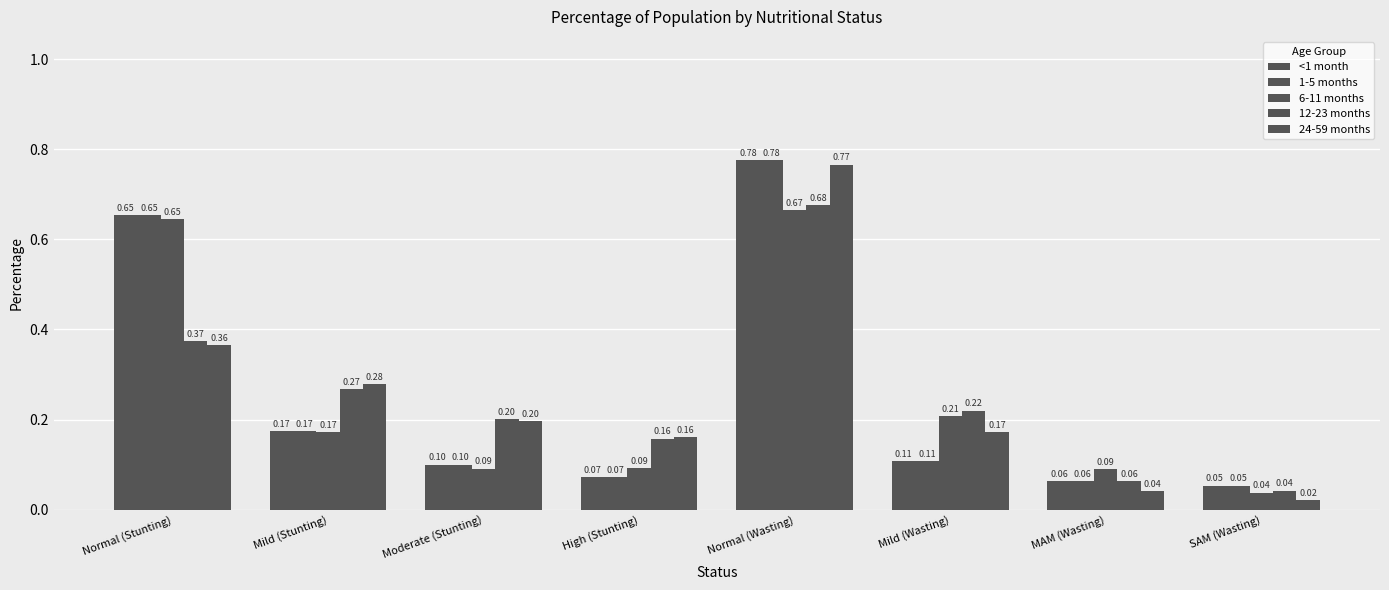

How many groups of bars are there?

8